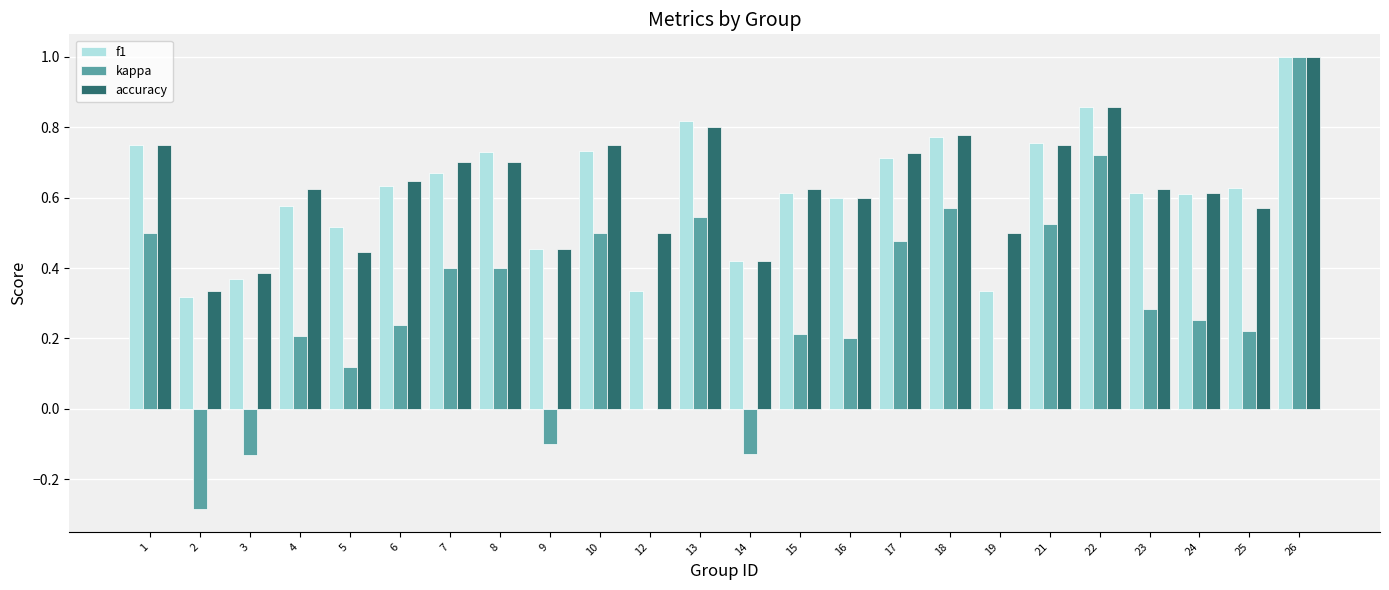

Which series changed the most between 14 and 15?

kappa